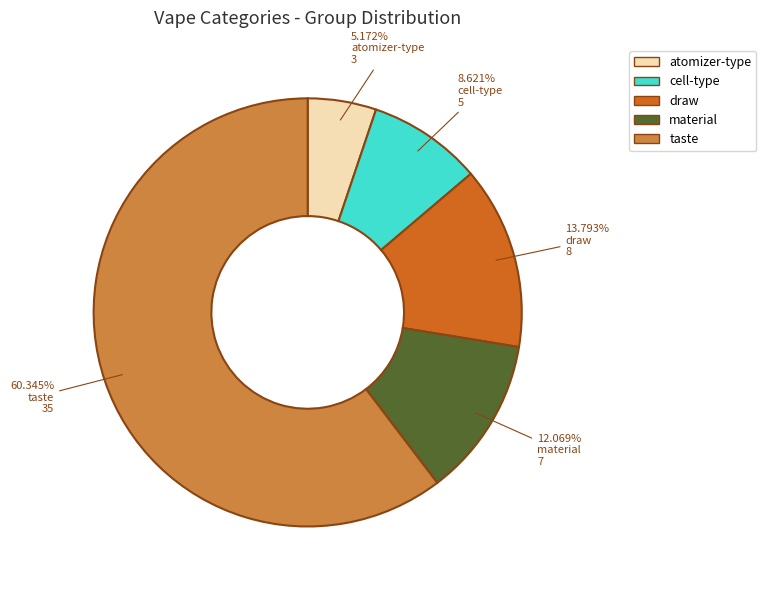

To the nearest percent, what portion does atomizer-type represent?

5%